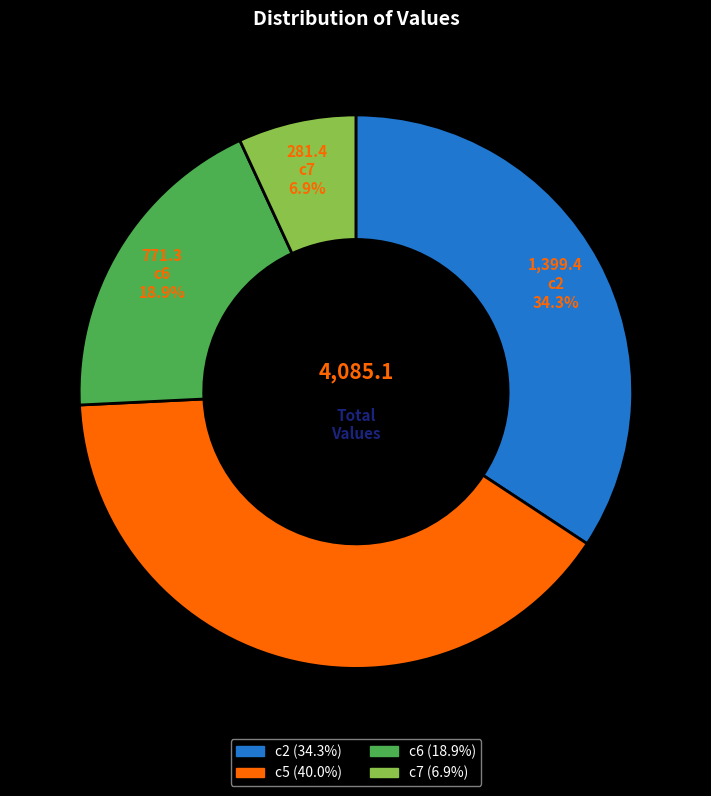

Does c6 account for over 50% of the chart?

No